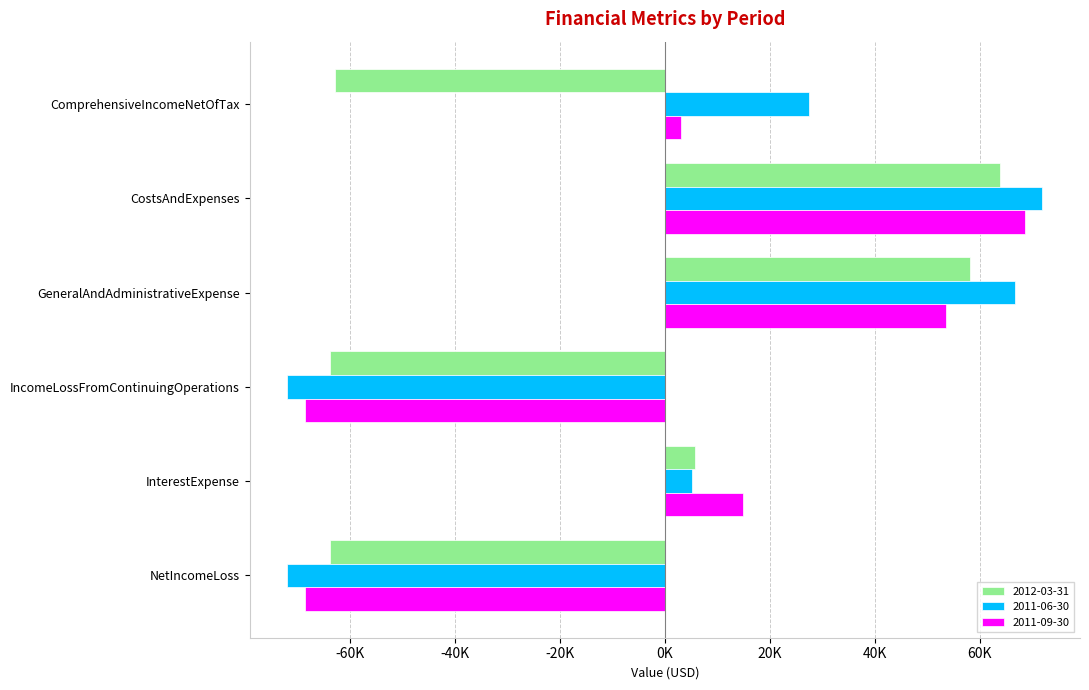

Reading left to right, list all the values displayed in this chart.

2012-03-31: ComprehensiveIncomeNetOfTax=-62810	CostsAndExpenses=63747	GeneralAndAdministrativeExpense=58017	IncomeLossFromContinuingOperations=-63747	InterestExpense=5730	NetIncomeLoss=-63747
2011-06-30: ComprehensiveIncomeNetOfTax=27479	CostsAndExpenses=71863	GeneralAndAdministrativeExpense=66667	IncomeLossFromContinuingOperations=-71863	InterestExpense=5196	NetIncomeLoss=-71863
2011-09-30: ComprehensiveIncomeNetOfTax=3014	CostsAndExpenses=68502	GeneralAndAdministrativeExpense=53622	IncomeLossFromContinuingOperations=-68502	InterestExpense=14880	NetIncomeLoss=-68502